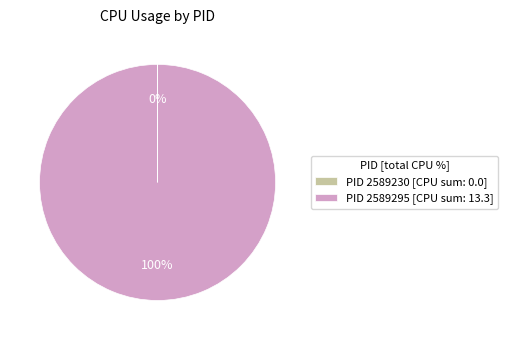

Does any single category account for the majority?

Yes